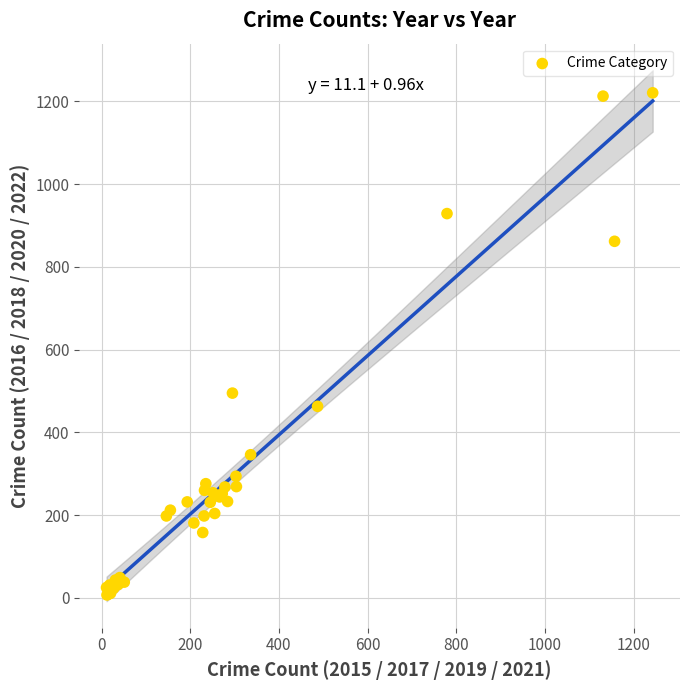

What Y value in the scatter plot is closest to 614?

495